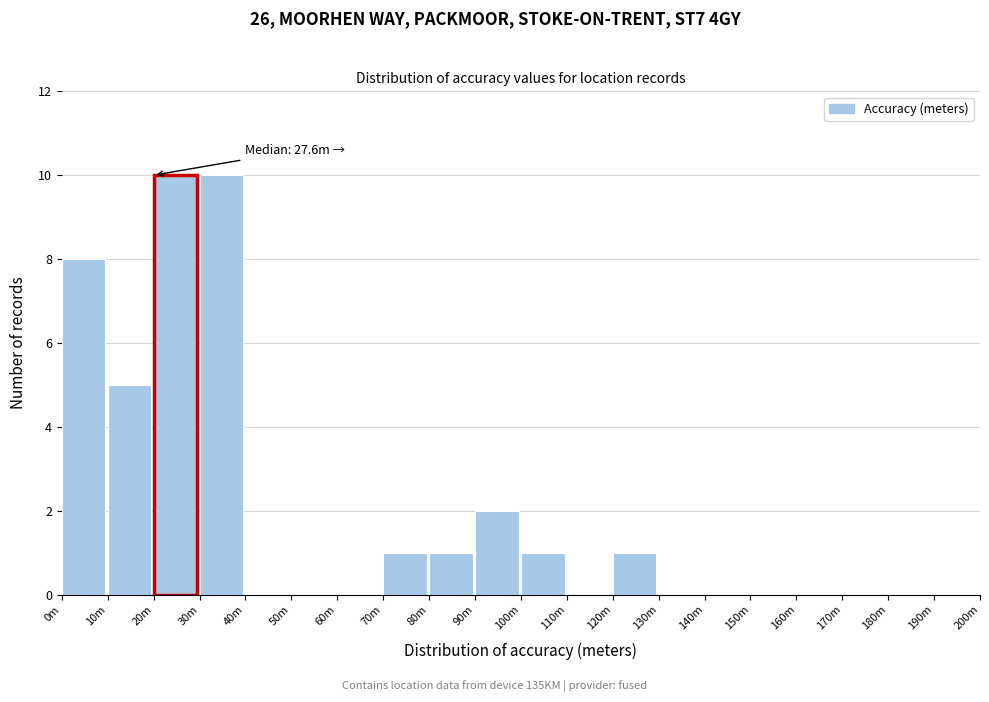

Reading left to right, extract all data points from this chart.

0m=8	10m=5	20m=10	30m=10	40m=0	50m=0	60m=0	70m=1	80m=1	90m=2	100m=1	110m=0	120m=1	130m=0	140m=0	150m=0	160m=0	170m=0	180m=0	190m=0